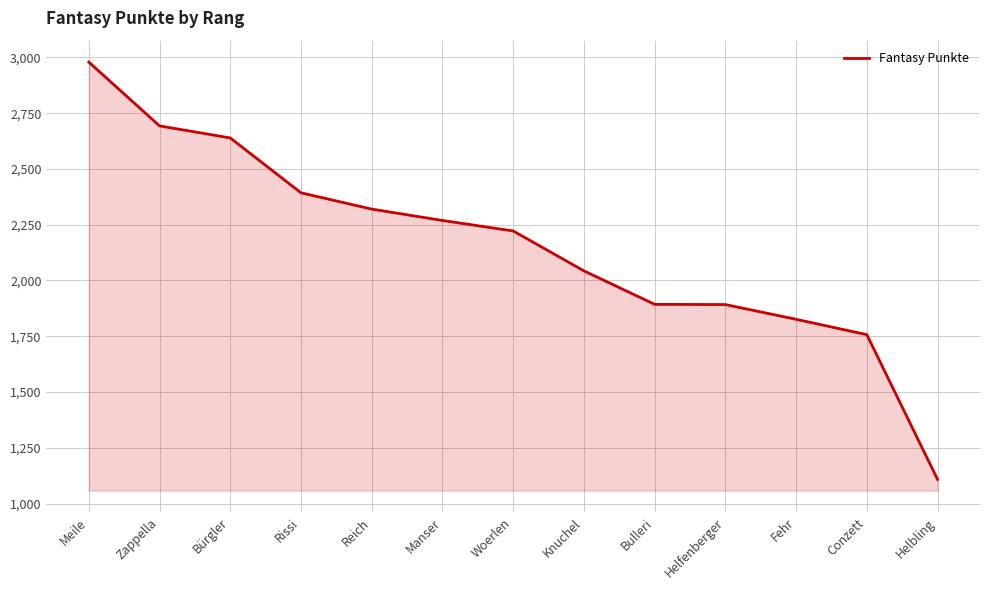

What position from the left is Reich?

5